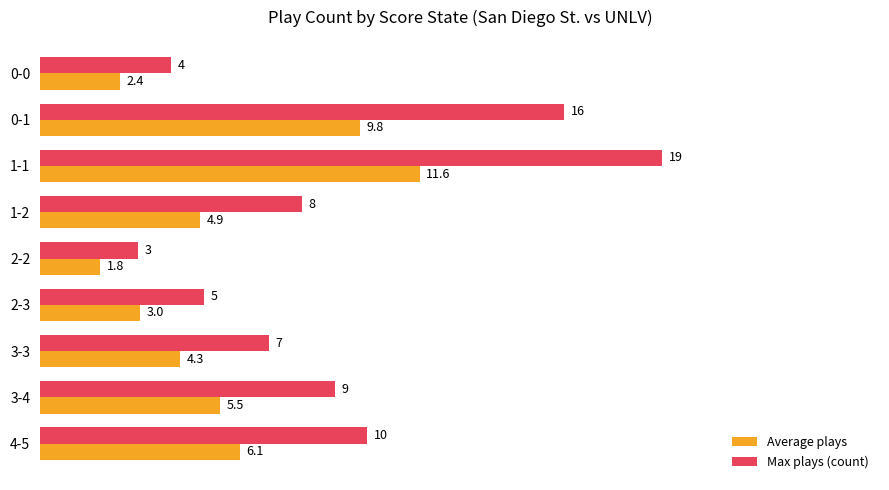

List the labels in order of Average plays value, largest first.

1-1, 0-1, 4-5, 3-4, 1-2, 3-3, 2-3, 0-0, 2-2